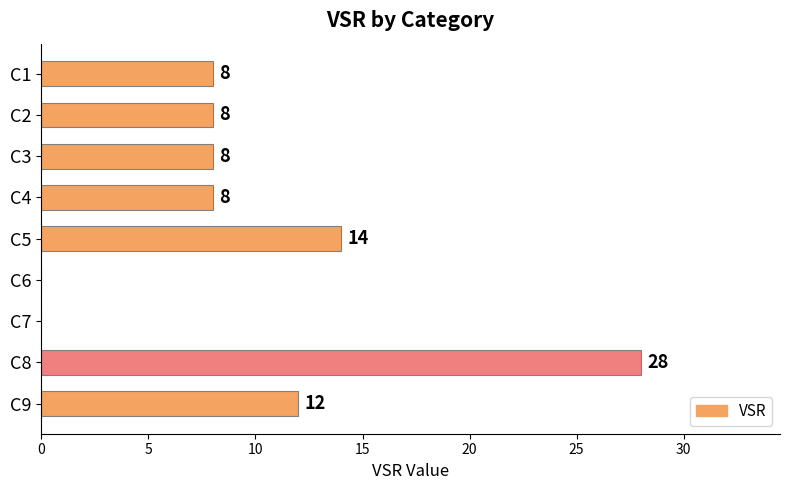

What is the sum of the values at C1 and C5?

22